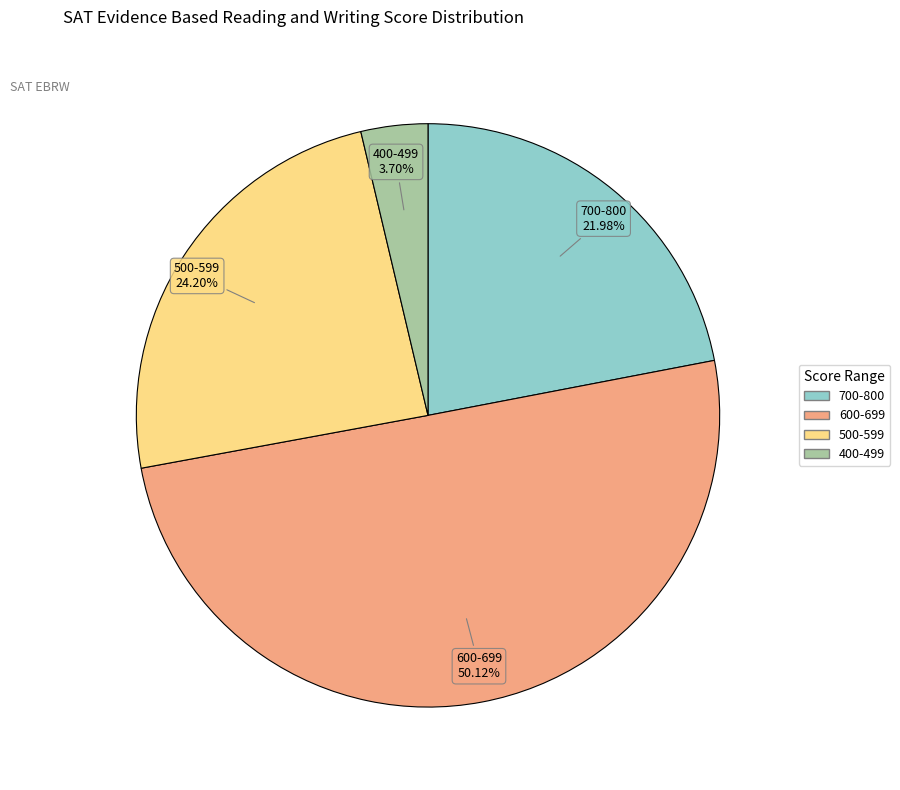

To the nearest percent, what is the combined percentage of 600-699 and 400-499?

54%